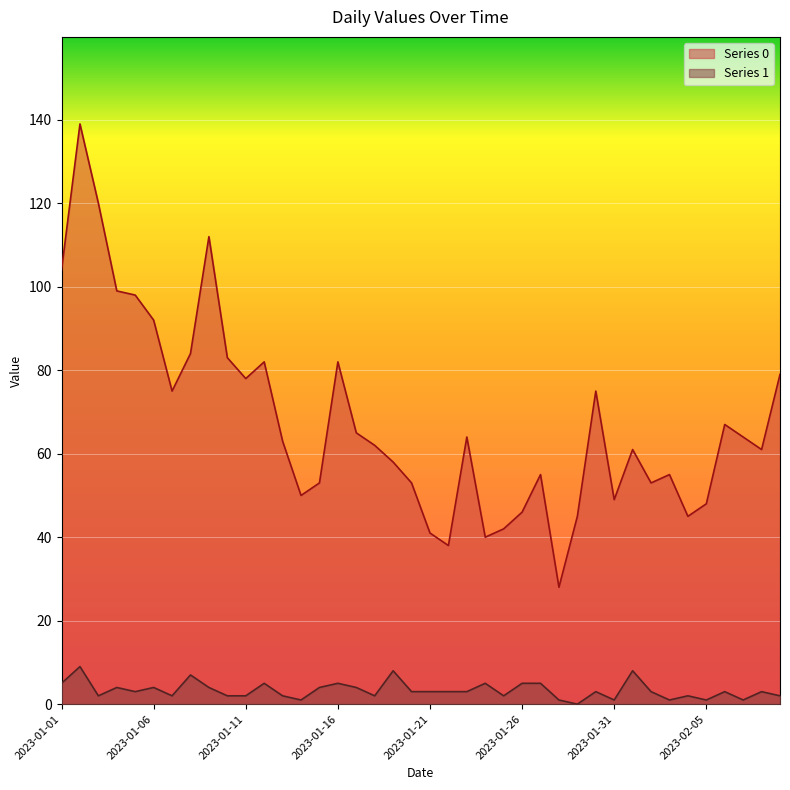

Is the value of Series 0 at 2023-01-28 greater than the value of Series 1 at 2023-02-02?

Yes